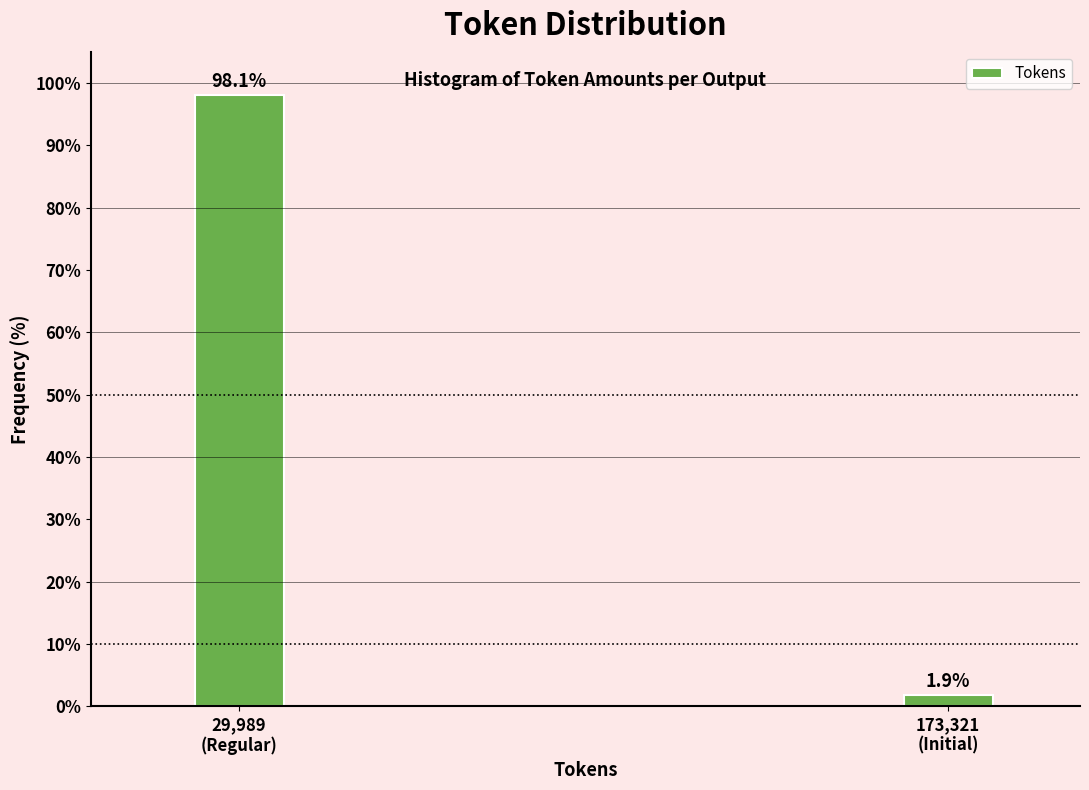

Reading left to right, extract all data points from this chart.

98.1	1.9